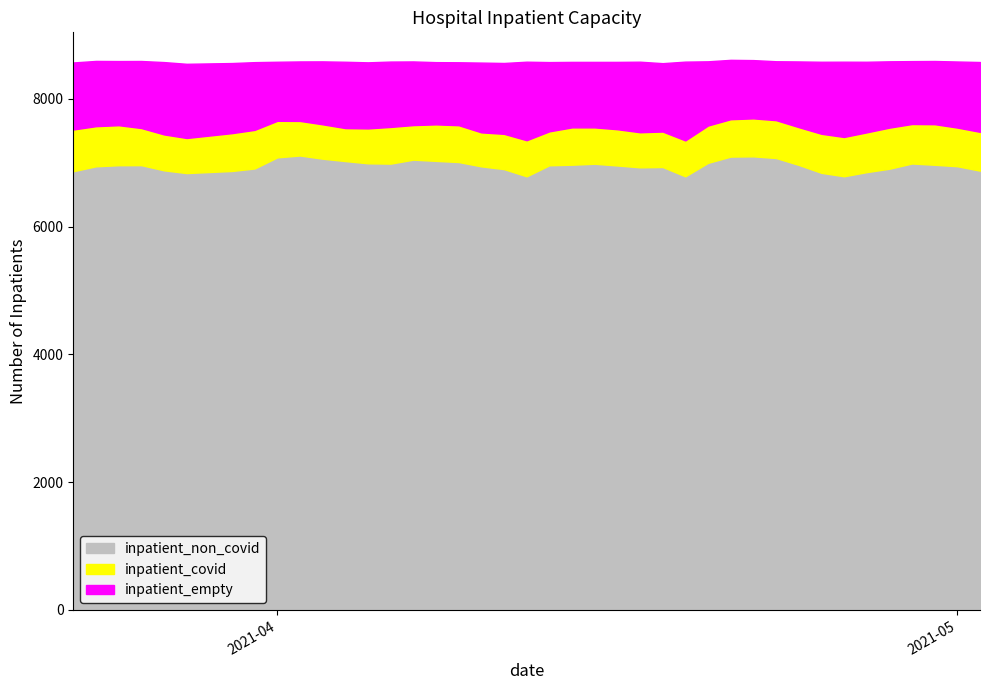

What is the value of the inpatient_empty point at the 11th from the left?

912